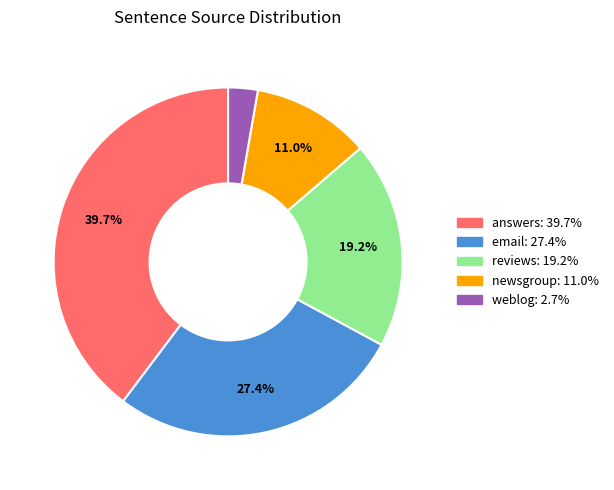

Which category has the smallest portion of the pie?

weblog